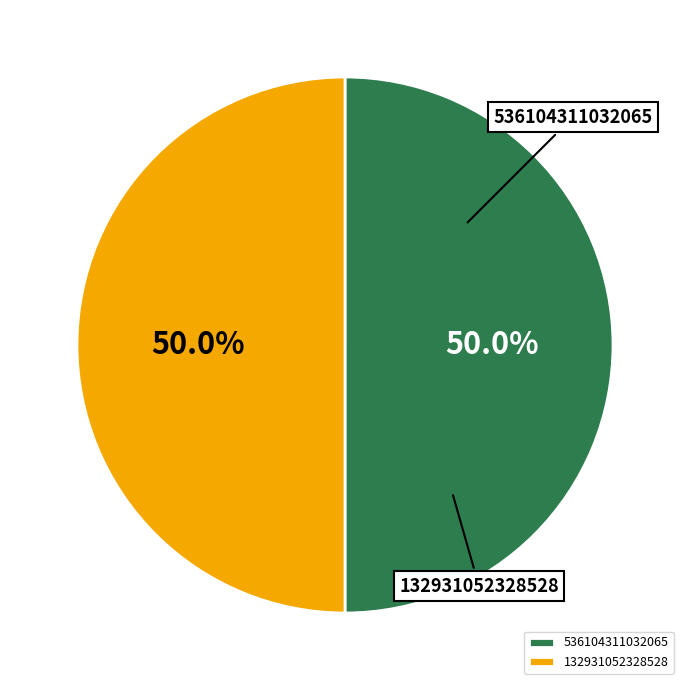

Which category has the smallest portion of the pie?

132931052328528